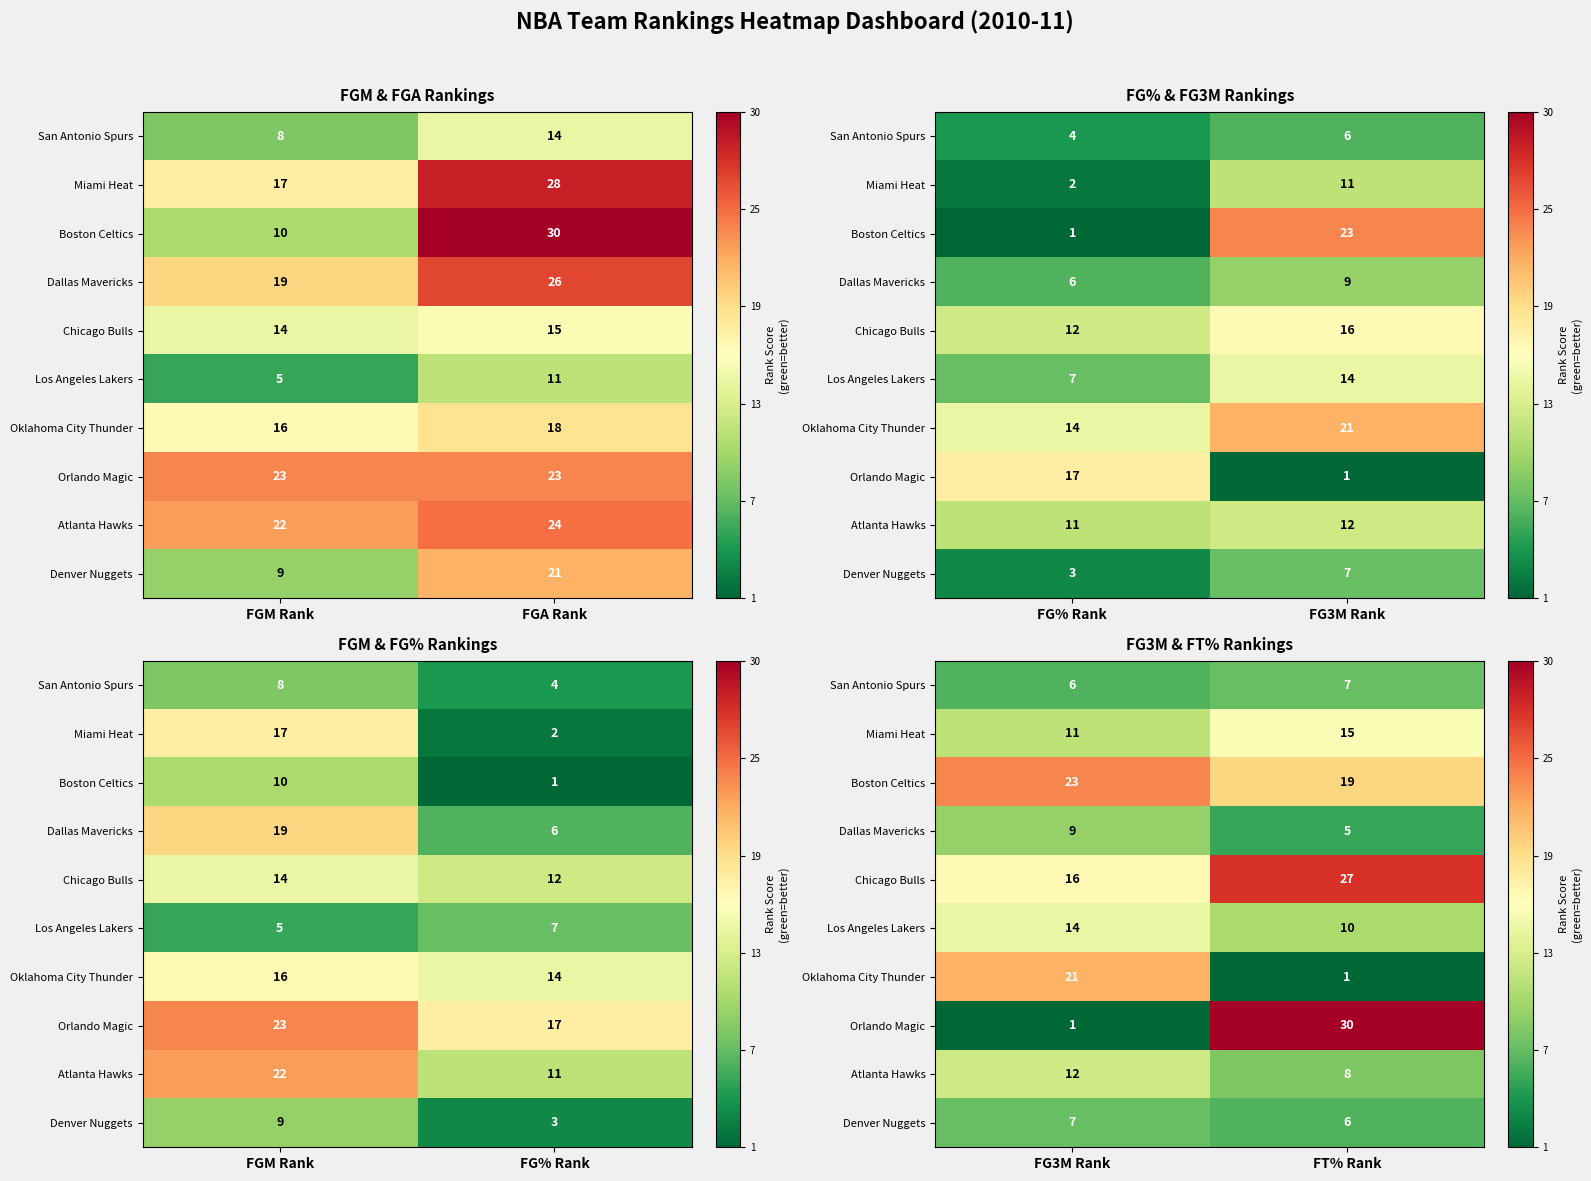

Rank the series by their maximum value, from highest to lowest.

Orlando Magic, Chicago Bulls, Boston Celtics, Oklahoma City Thunder, Miami Heat, Los Angeles Lakers, Atlanta Hawks, Dallas Mavericks, San Antonio Spurs, Denver Nuggets